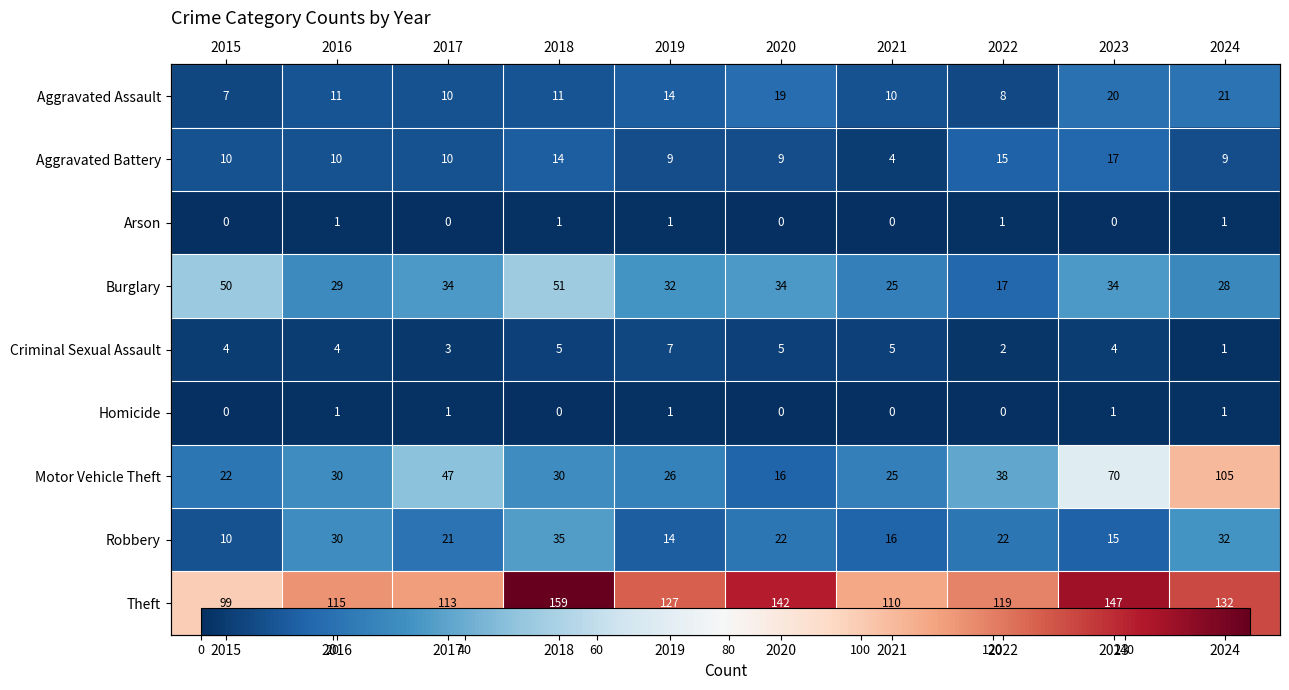

How many values in the Motor Vehicle Theft series exceed 30?

4